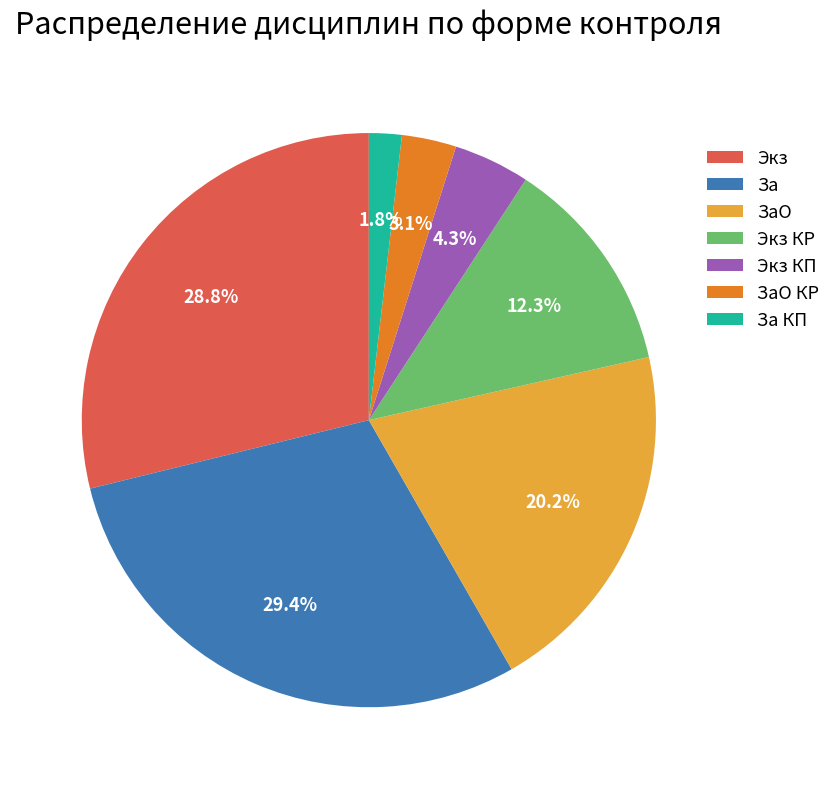

Which slice is the smallest?

За КП